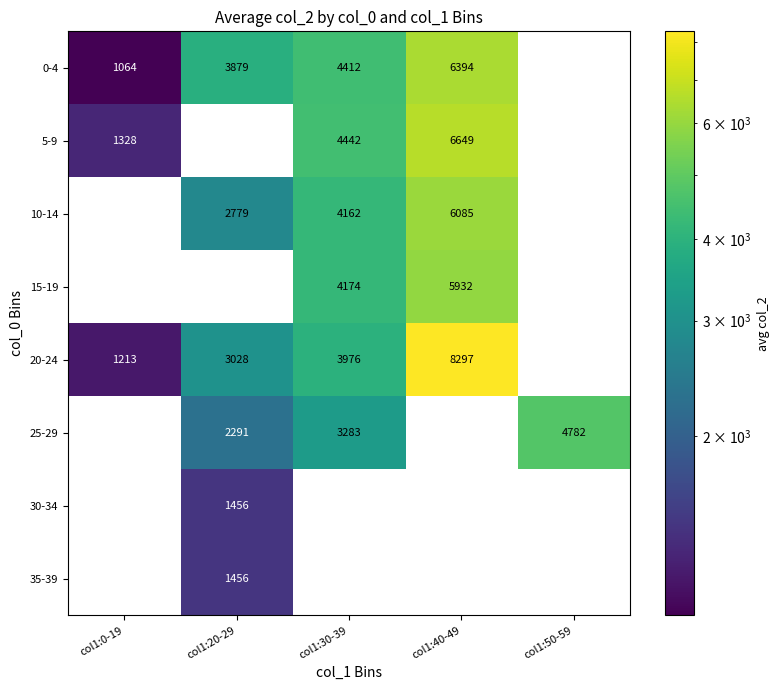

How many categories are shown in the chart?

5